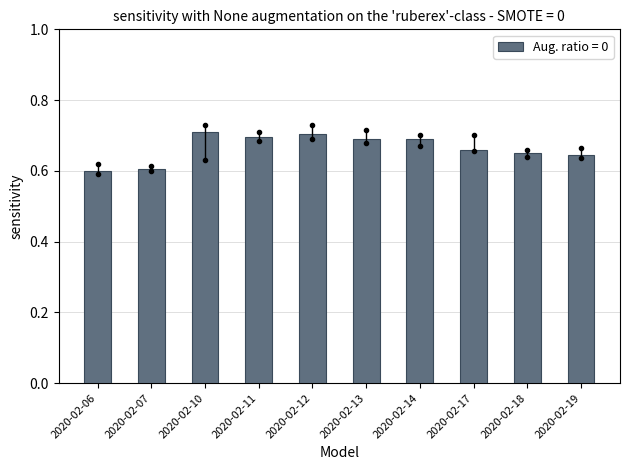

The value at 2020-02-17 is 1.2. True or false?

False